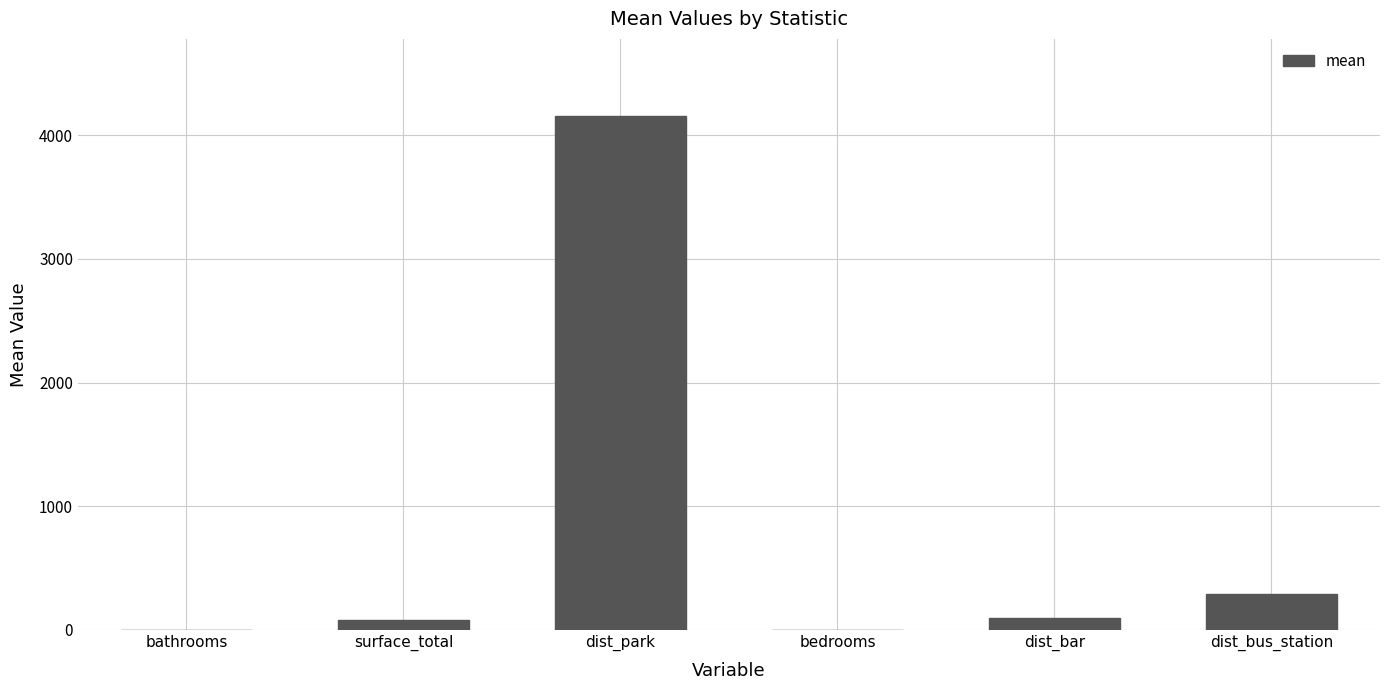

Reading left to right, extract all data points from this chart.

1.9	77.6	4155.5	1.9	99.4	291.9